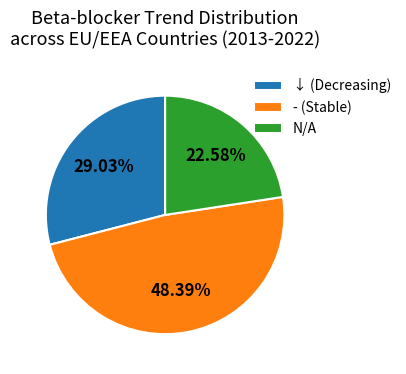

Do - (Stable) and ↓ (Decreasing) together represent more than half of the pie?

Yes